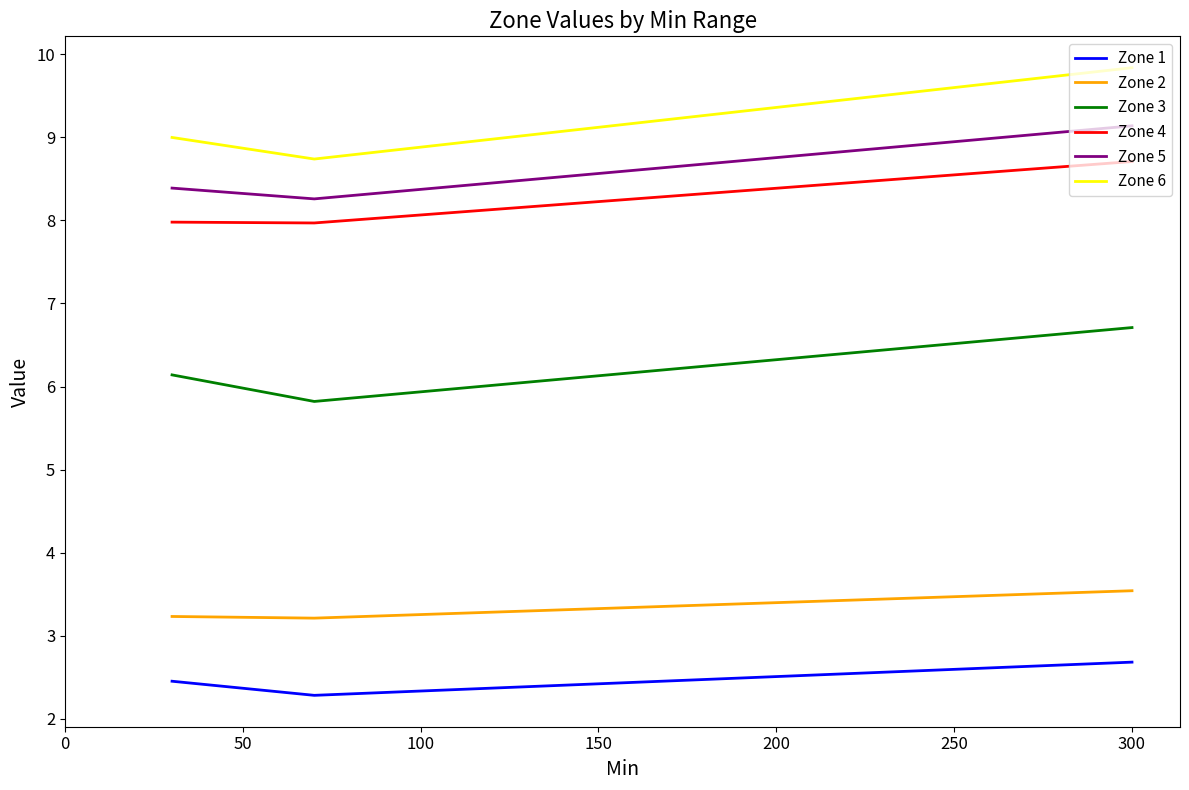

What is the minimum value shown in the chart?

2.3